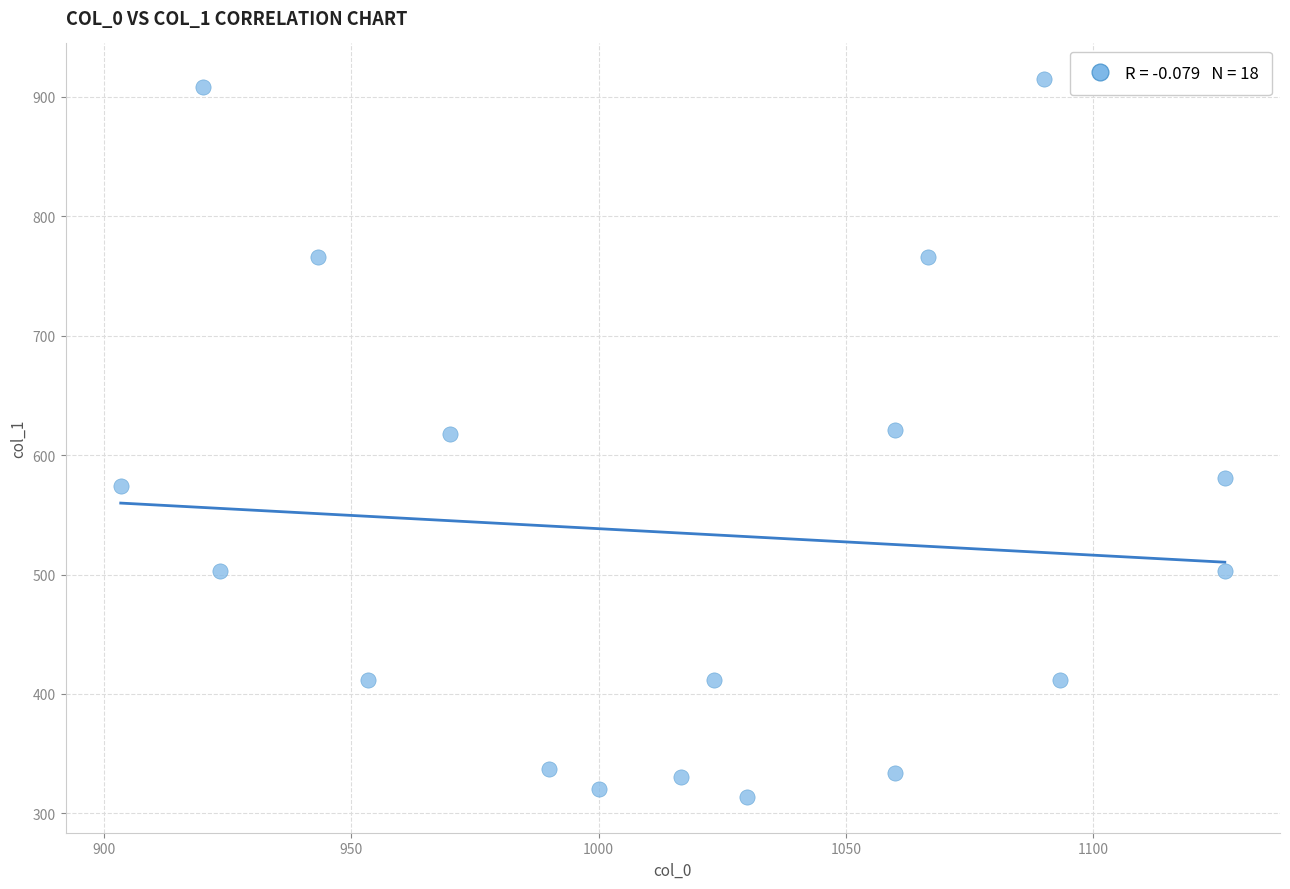

What is the range of X values (max minus min)?

223.3